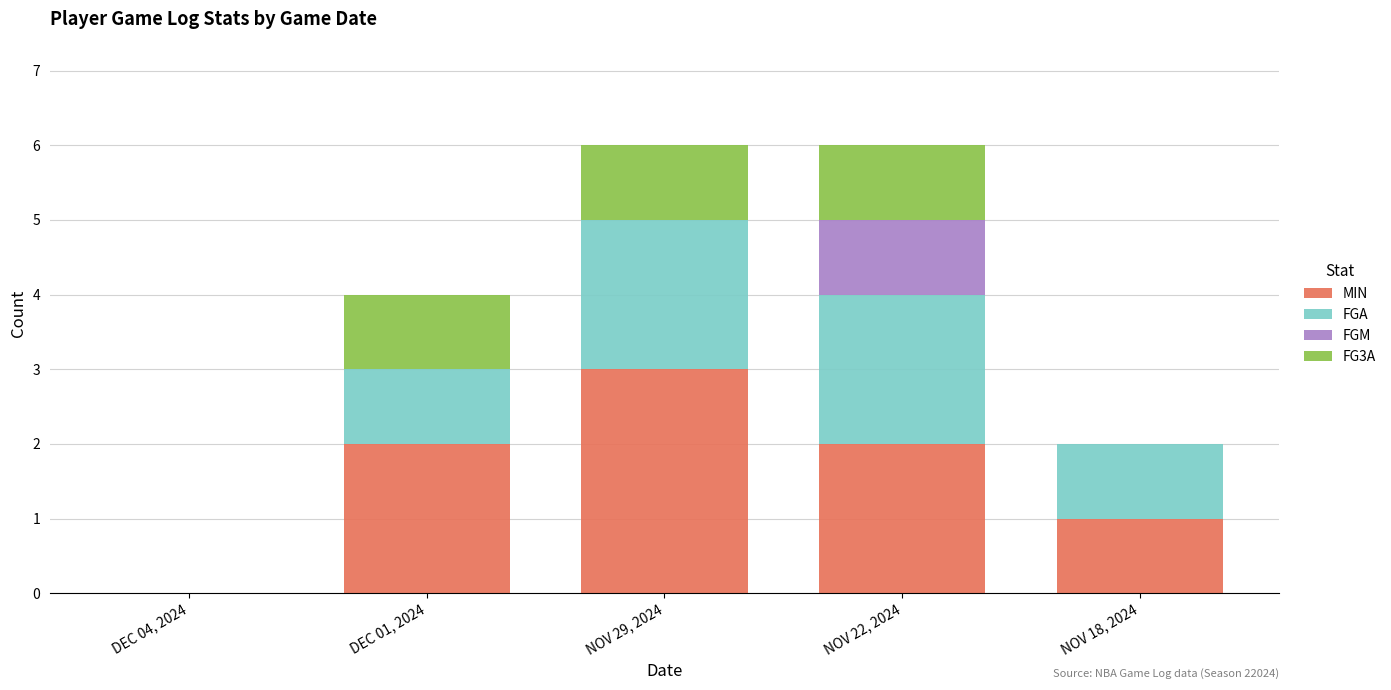

The value of MIN at NOV 18, 2024 is 2. True or false?

False